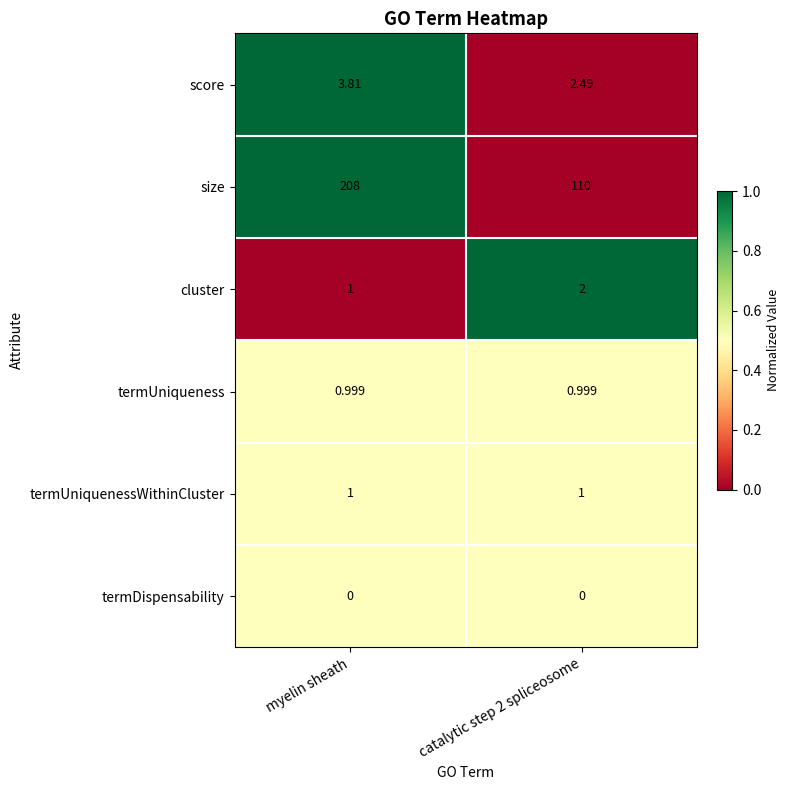

Which series has the widest spread of values?

size